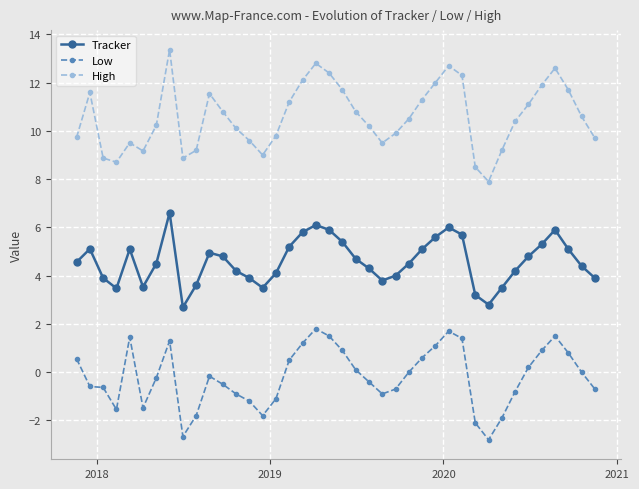

True or false: Low and High intersect in this chart.

False